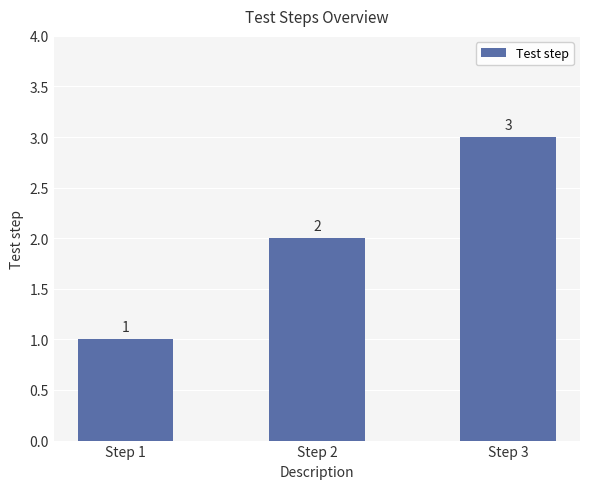

What is the value of the 3rd bar from the left?

3